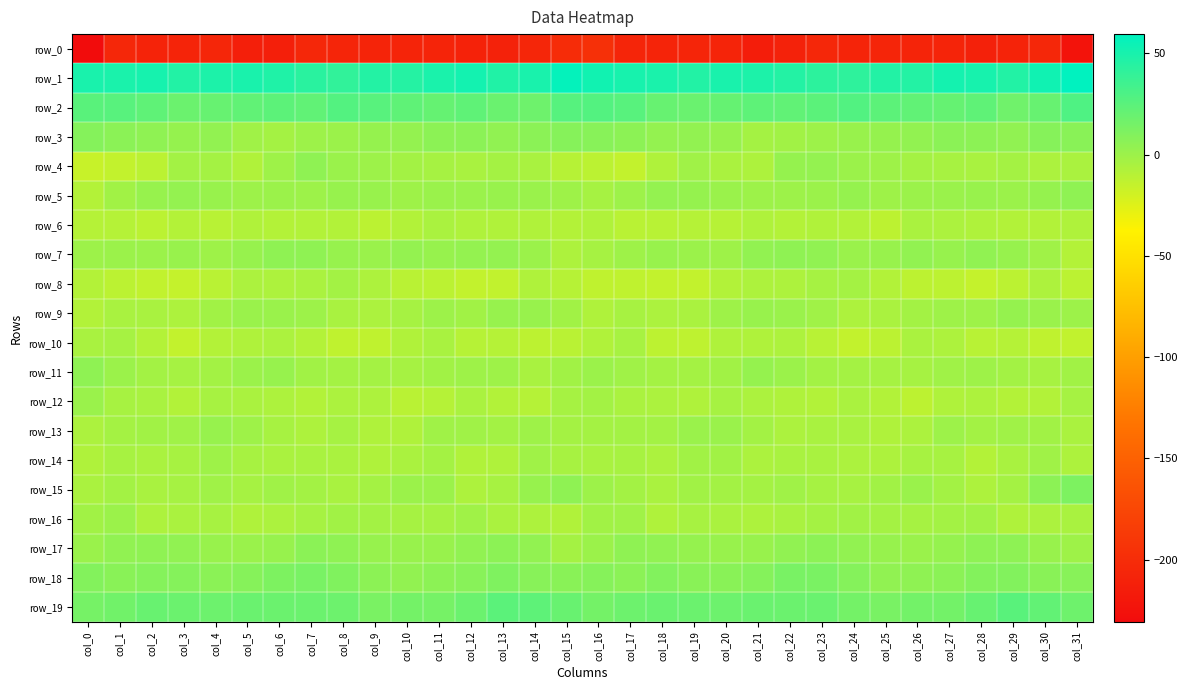

The value of row_15 at col_20 is -4.2. True or false?

False